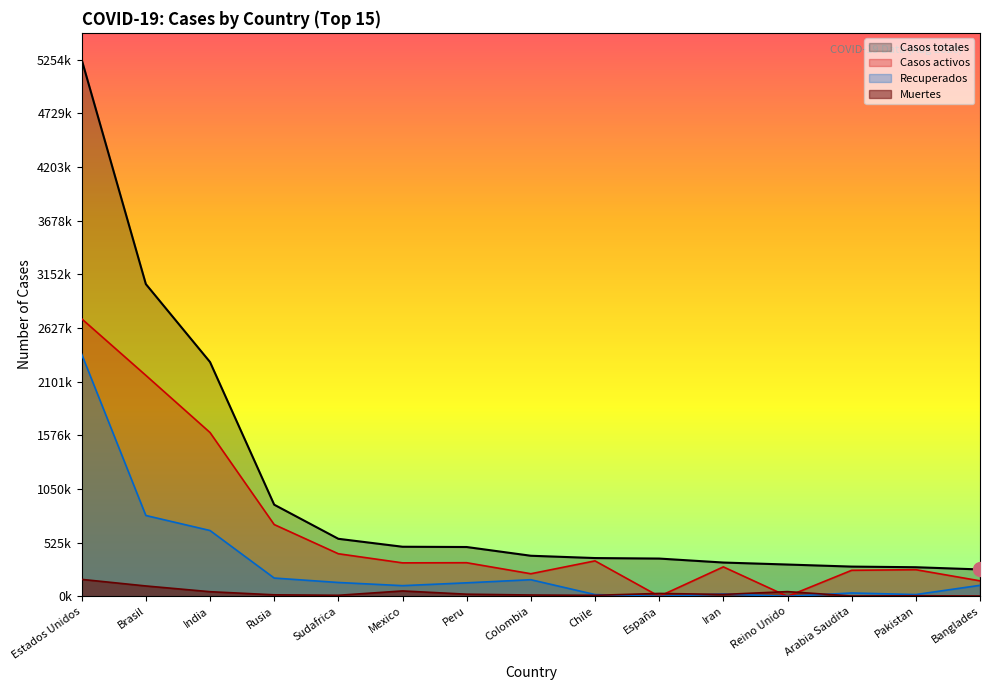

Where do Muertes and Recuperados first cross each other?

Chile and España